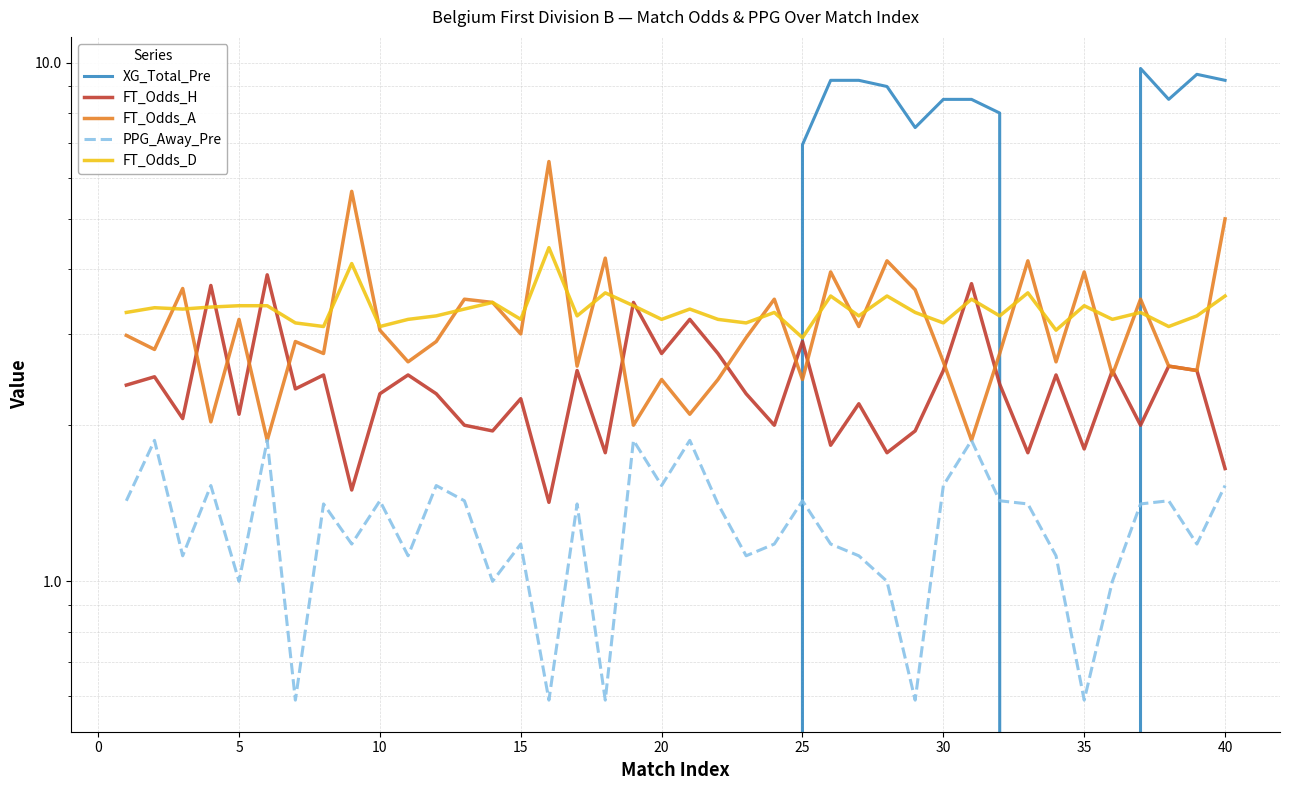

The value of FT_Odds_D at 12 is 4.5. True or false?

False